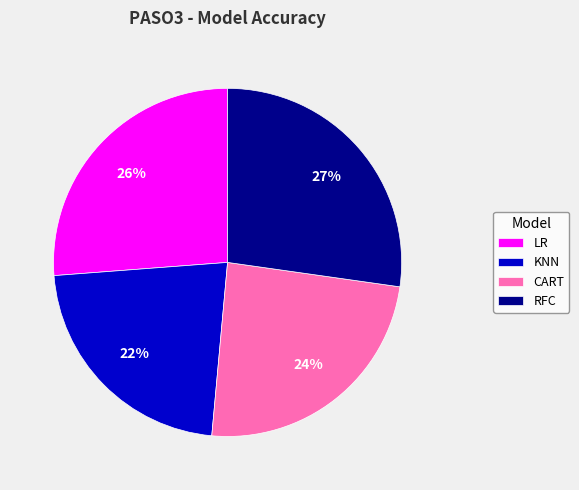

Is the sum of RFC and LR greater than half?

Yes